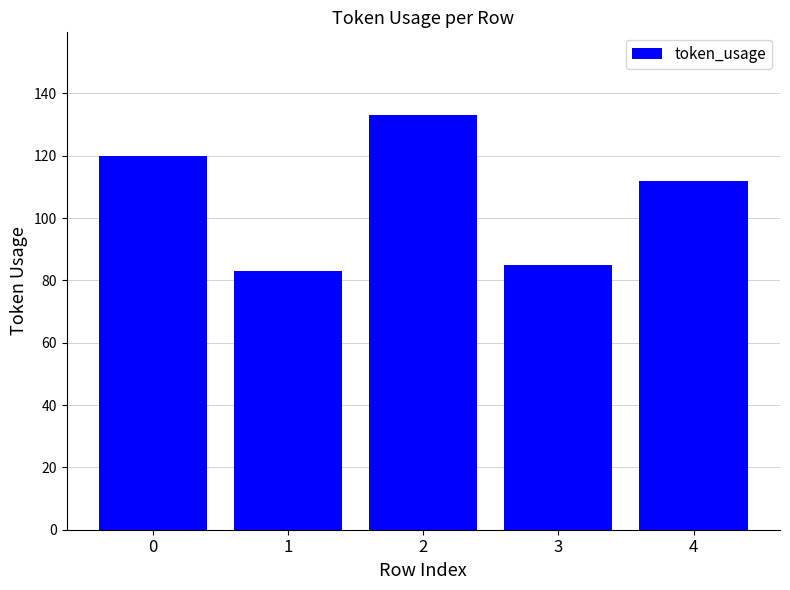

What is the average value?

107